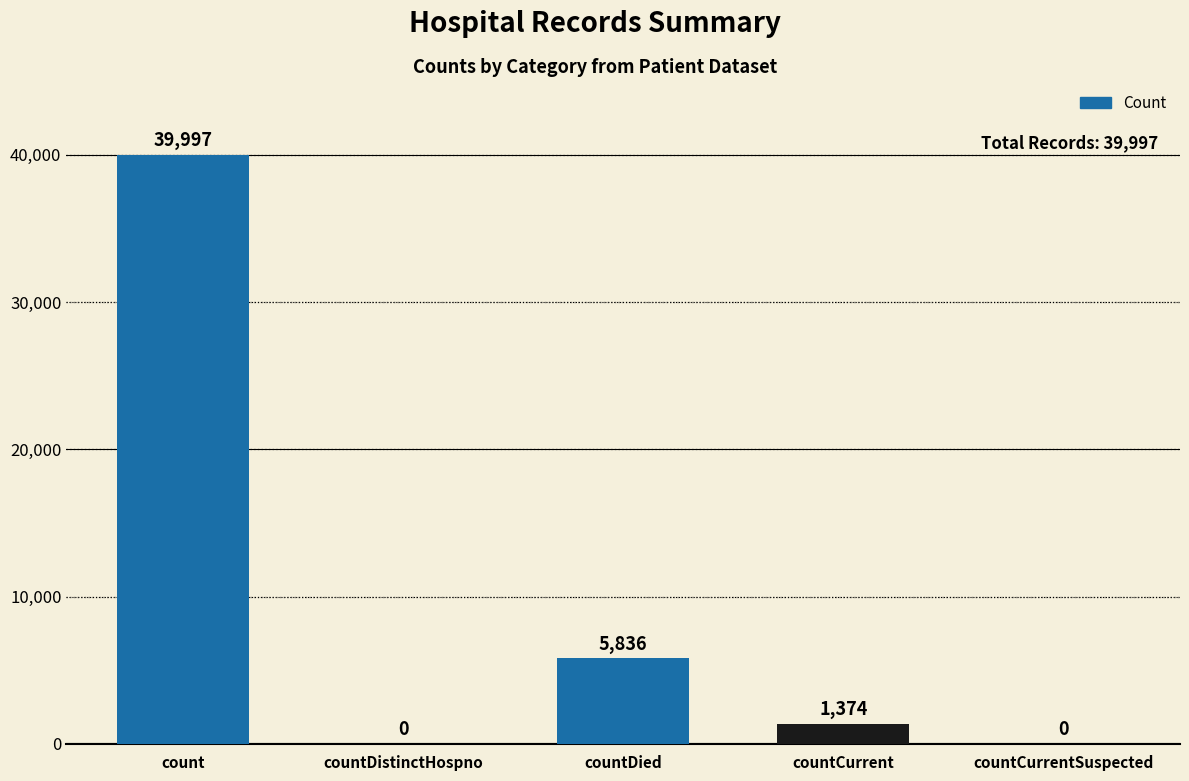

Is it true that the value at count is 64764?

False